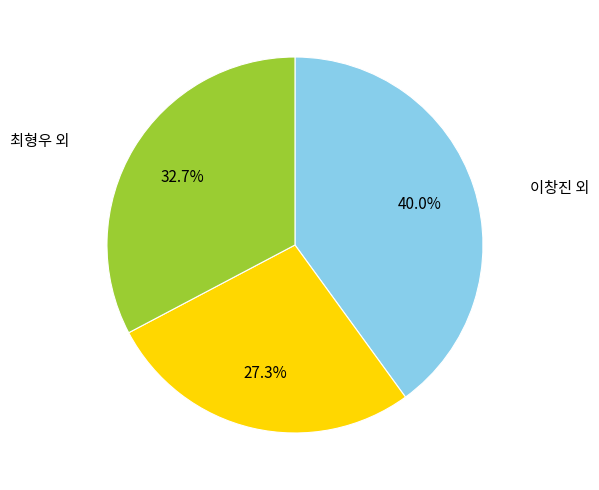

Does any single category account for the majority?

No